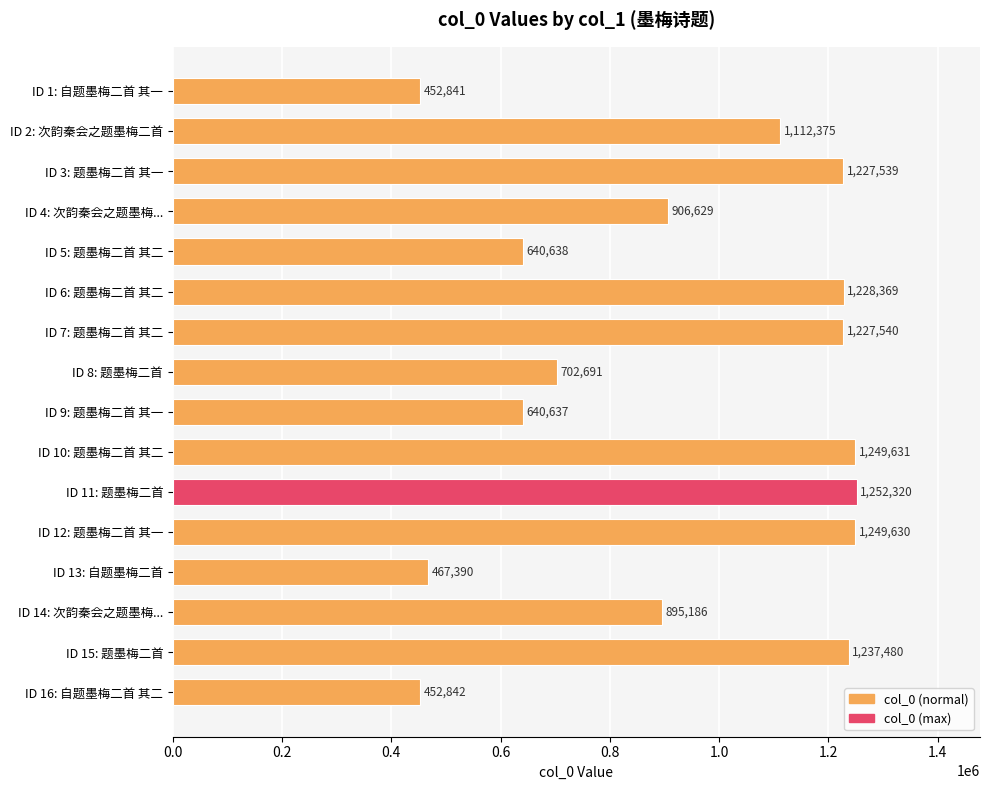

Are the bars grouped side by side (vs. stacked)?

No